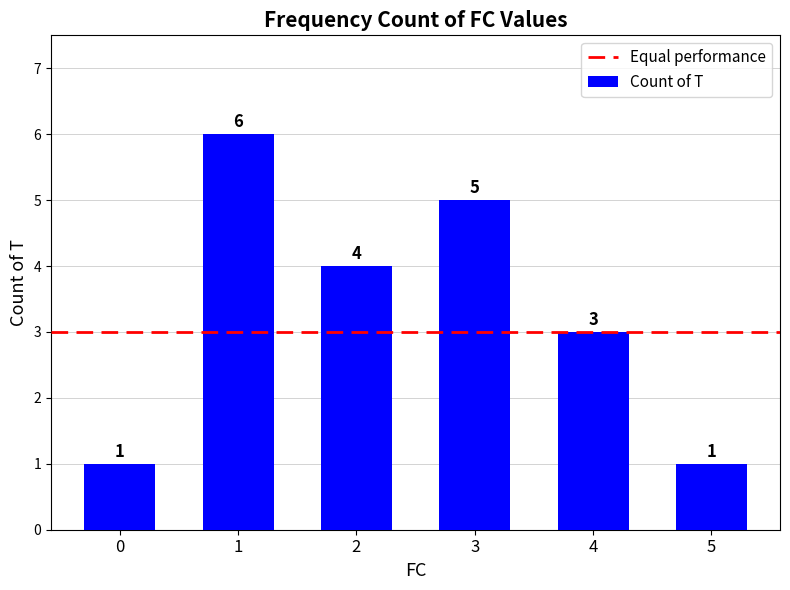

What is the sum of the values at 5 and 1?

7